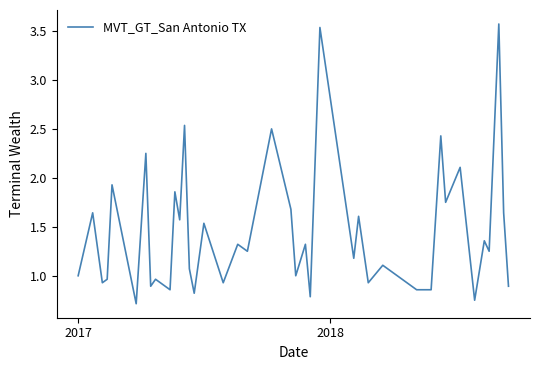

What is the difference between the maximum and minimum values?

2.9